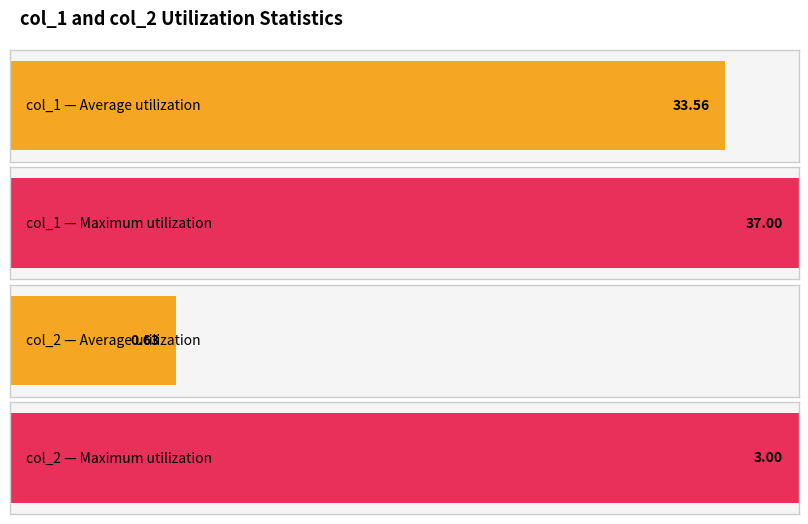

List the series in order of their peak value, highest first.

col_1, col_2